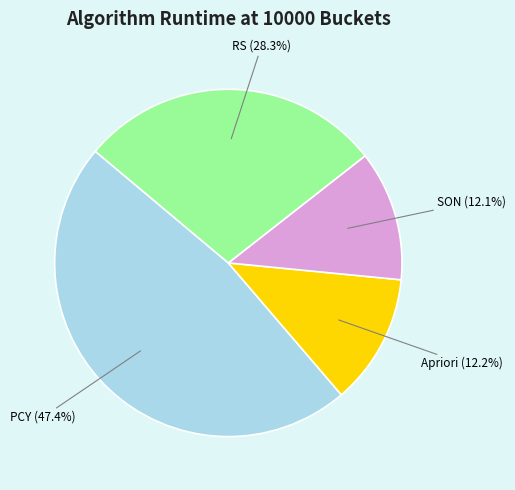

Approximately how many times larger is the value at SON compared to PCY?

0.3